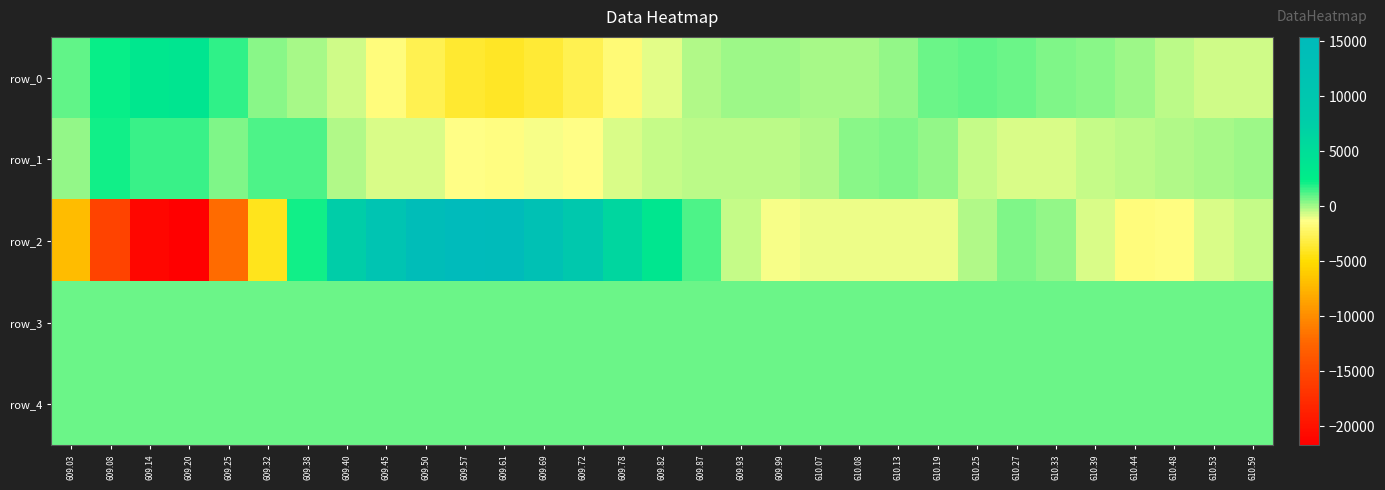

True or false: row_2 has a value of -21081 at 609.14.

True